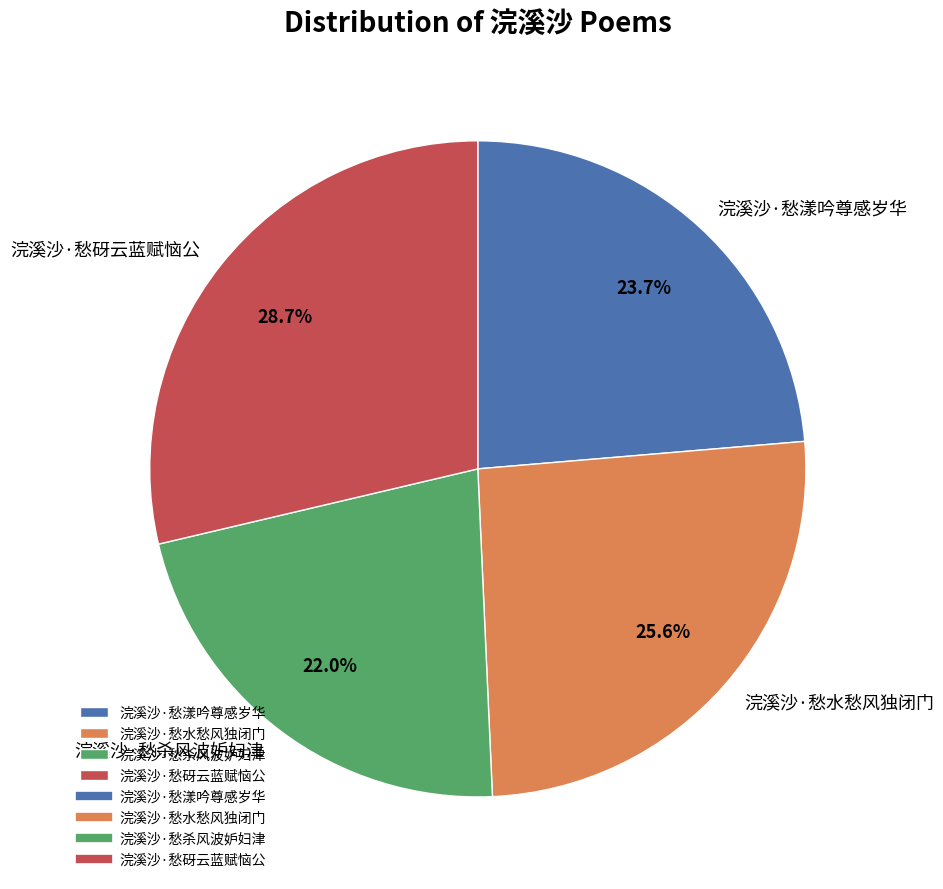

What is the ratio of the value at 浣溪沙·愁杀风波妒妇津 to the value at 浣溪沙·愁水愁风独闭门?

0.9